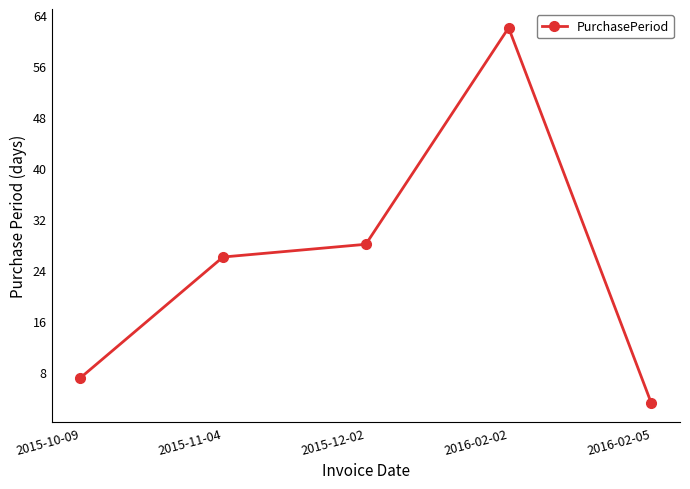

At which category does the chart reach its peak across all series?

2016-02-02